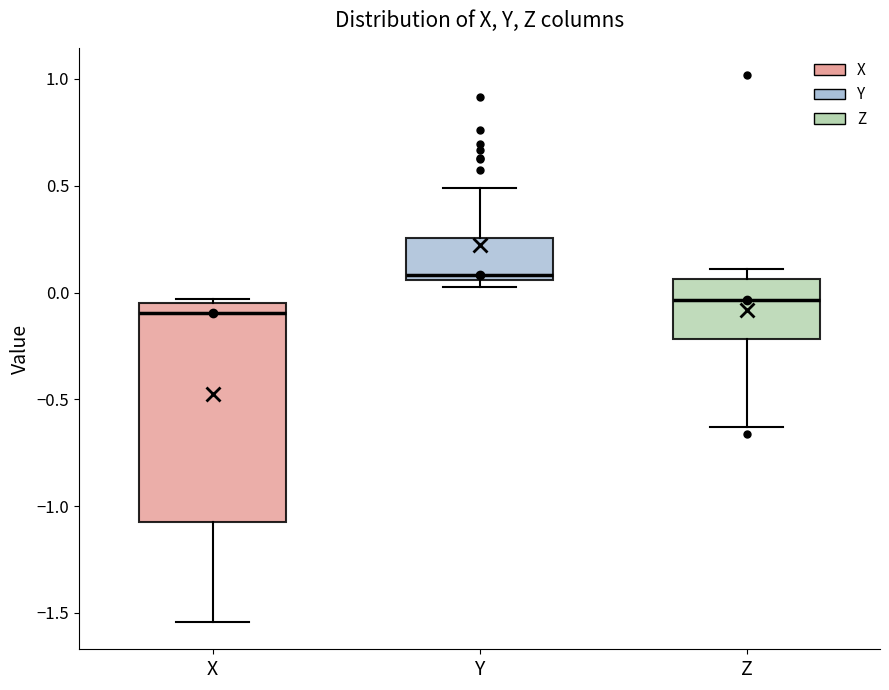

Where does the median line of the box for Y sit on the y-axis? The values are not printed on the chart, so give them approximately, as read against the axis.

0.10